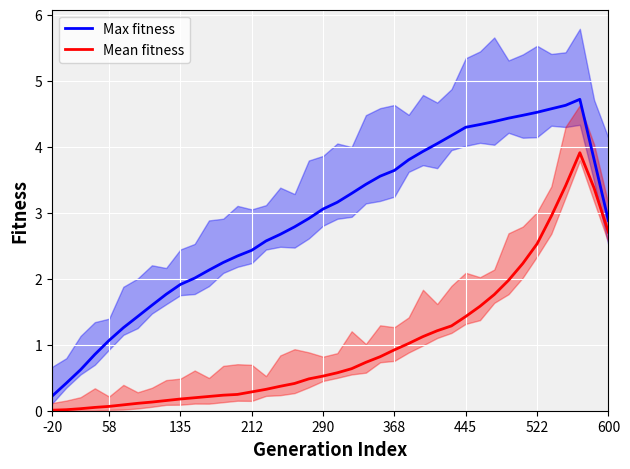

Which category has the lowest value in the Max fitness series?

-20